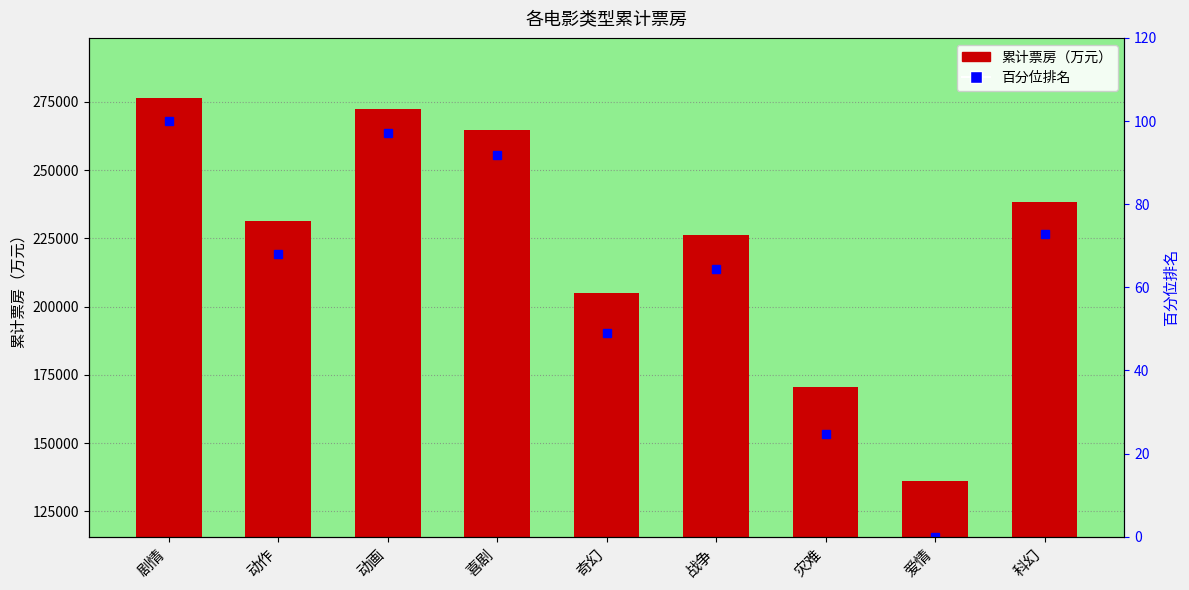

True or false: 累计票房 has a value of 135712.1 at 科幻.

False